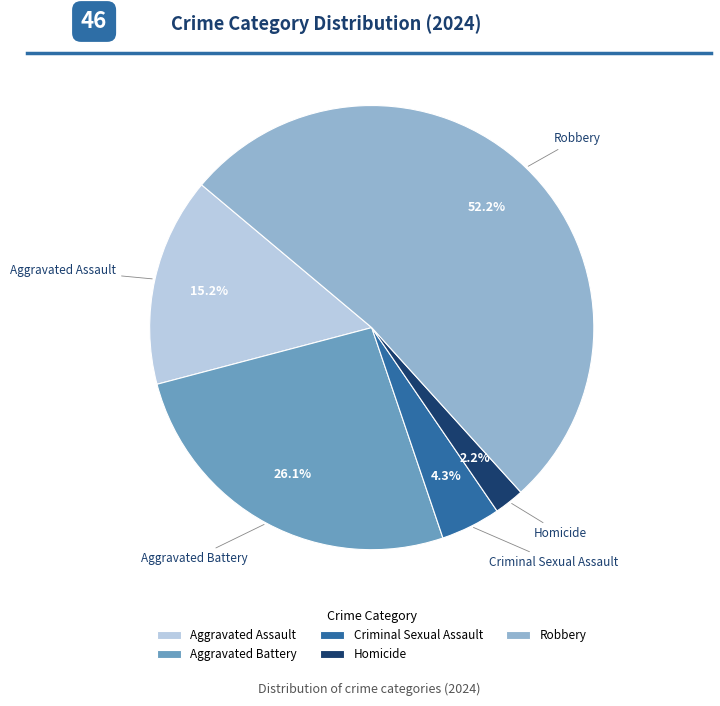

Count the number of slices in the pie.

5